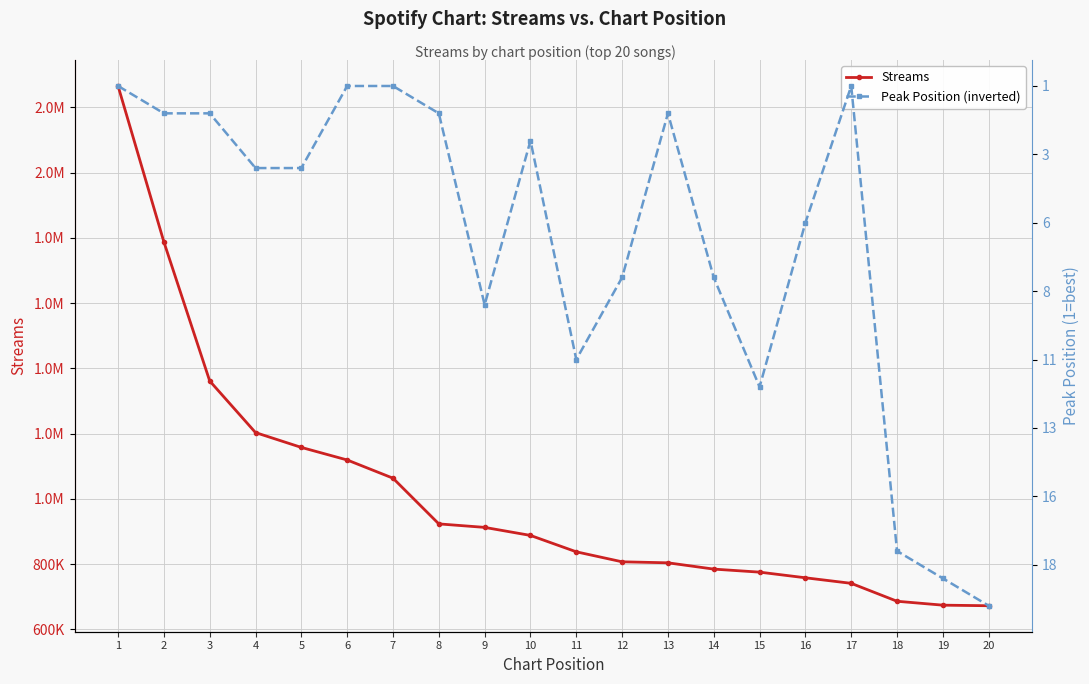

True or false: Streams and Peak Position (inverted) intersect in this chart.

False